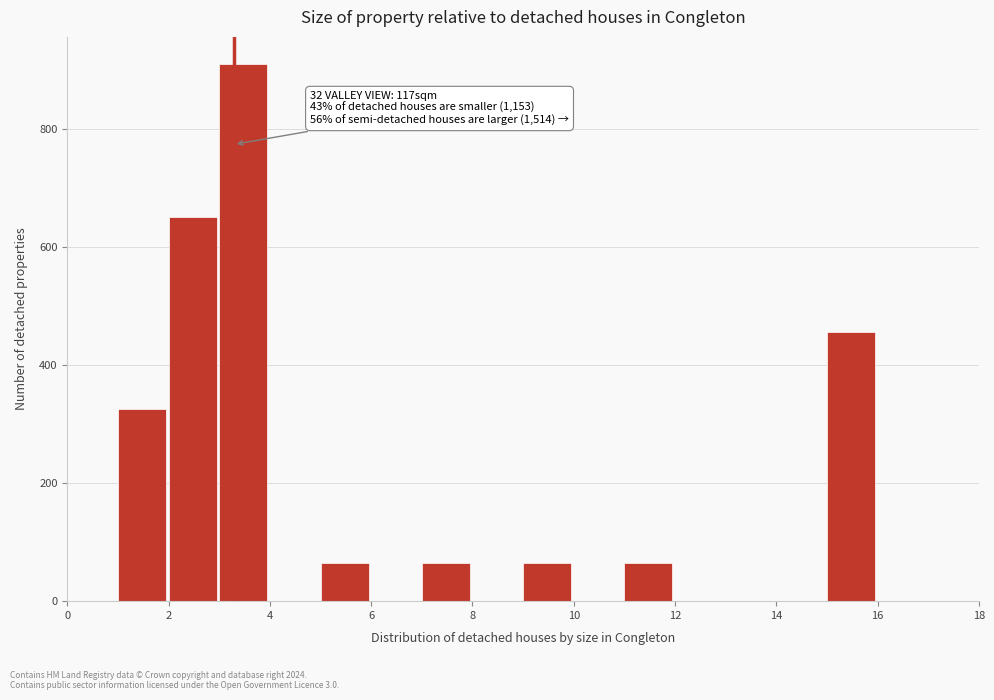

Over which range of the x-axis is the bar tallest?

3 to 4